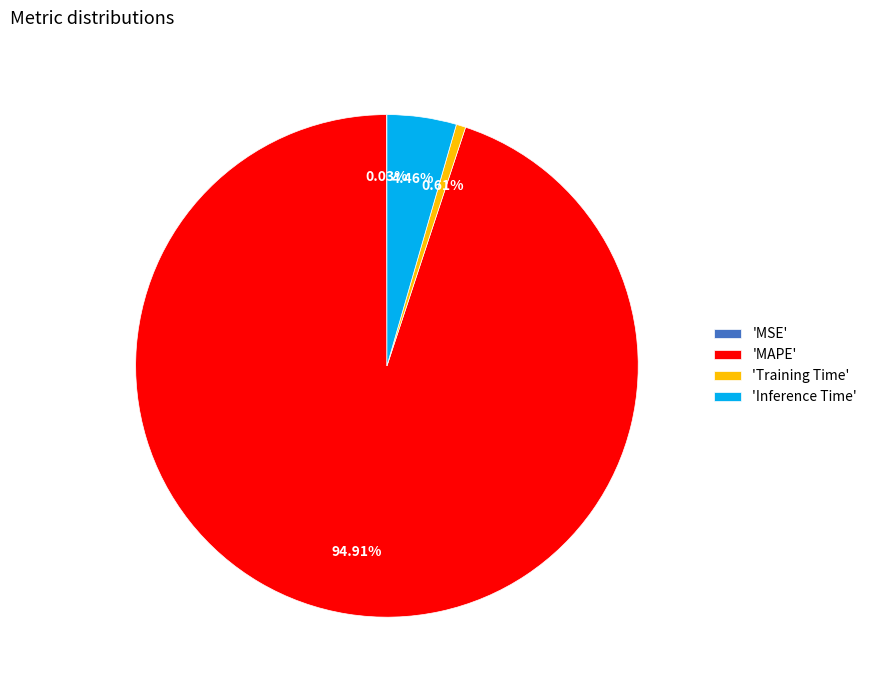

Which category has the biggest portion of the pie?

'MAPE'